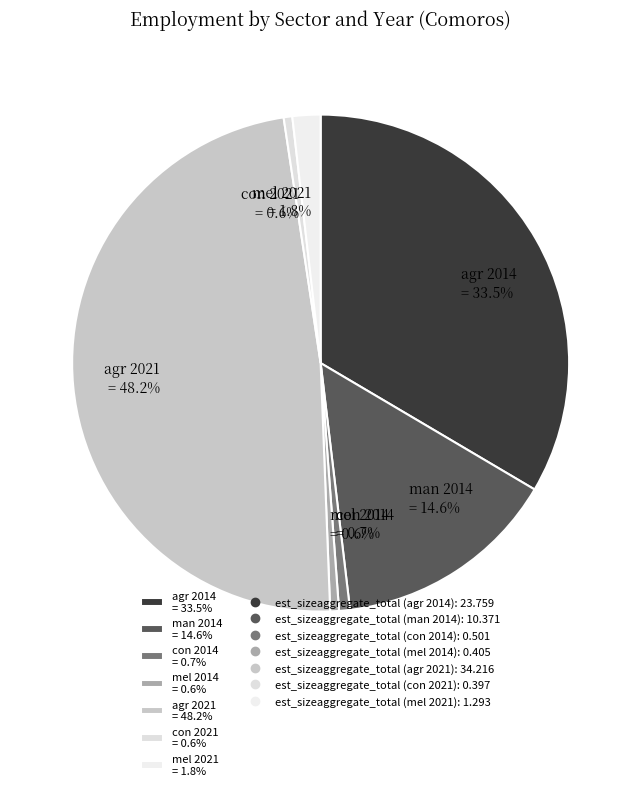

What is the largest slice in the pie chart?

agr 2021 = 48.2%